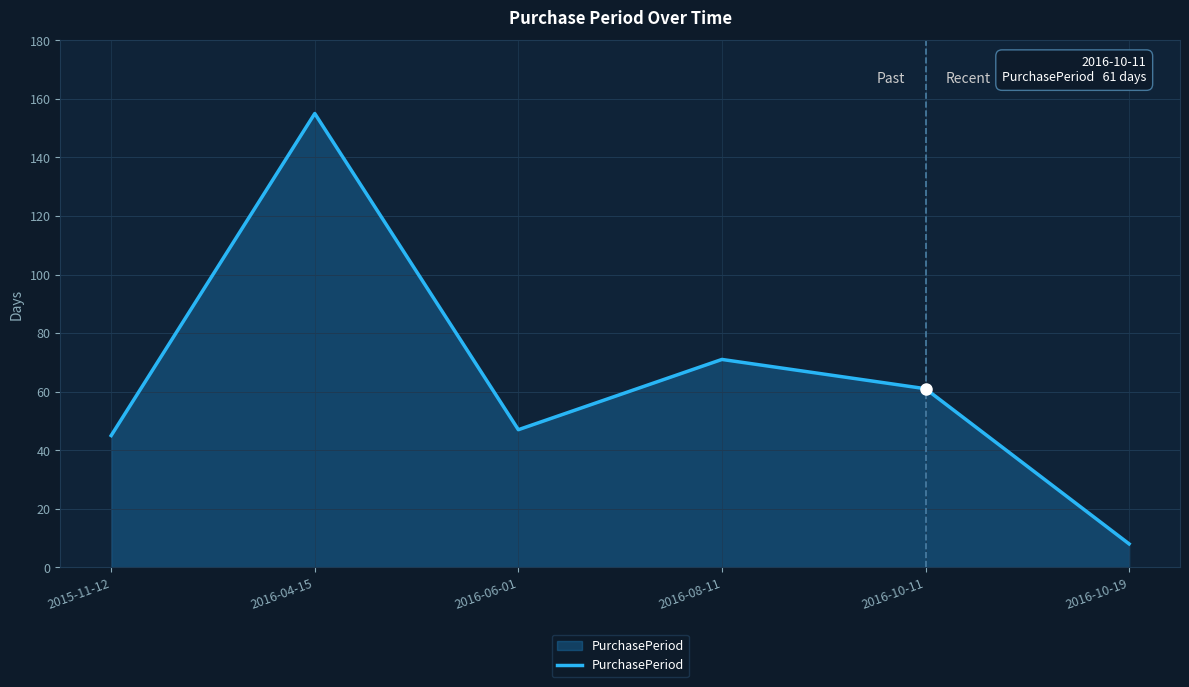

At which category does the data reach its first local valley?

2016-06-01